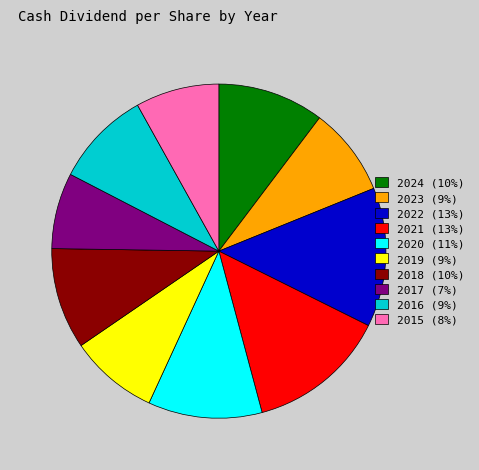

Is it true that 2019 (9%) is 9% of the pie?

True